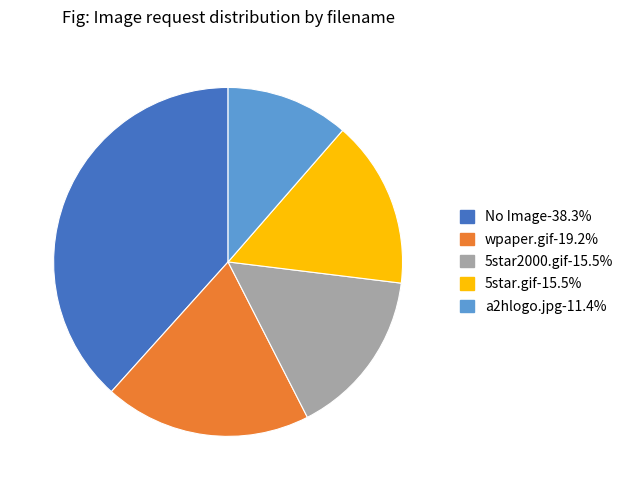

True or false: a2hlogo.jpg accounts for 11% of the total.

True